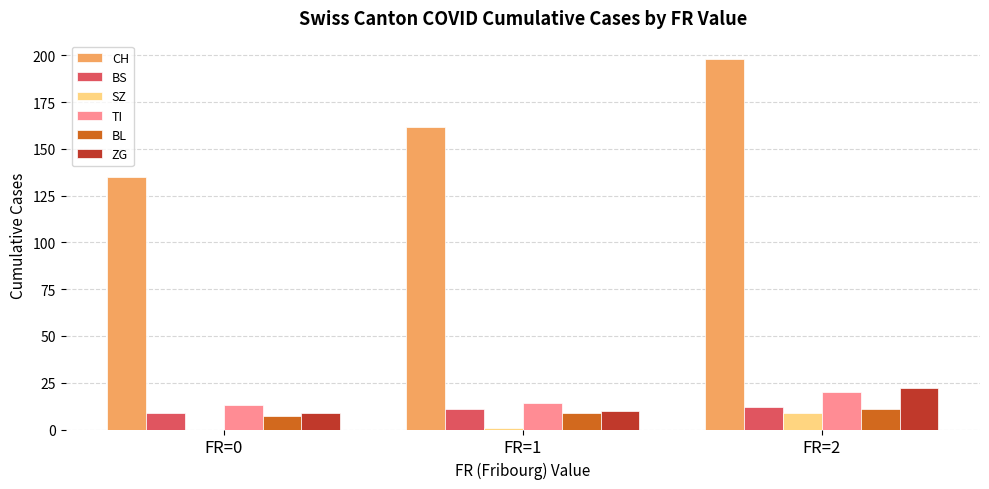

At which label is SZ closest to 4?

FR=1